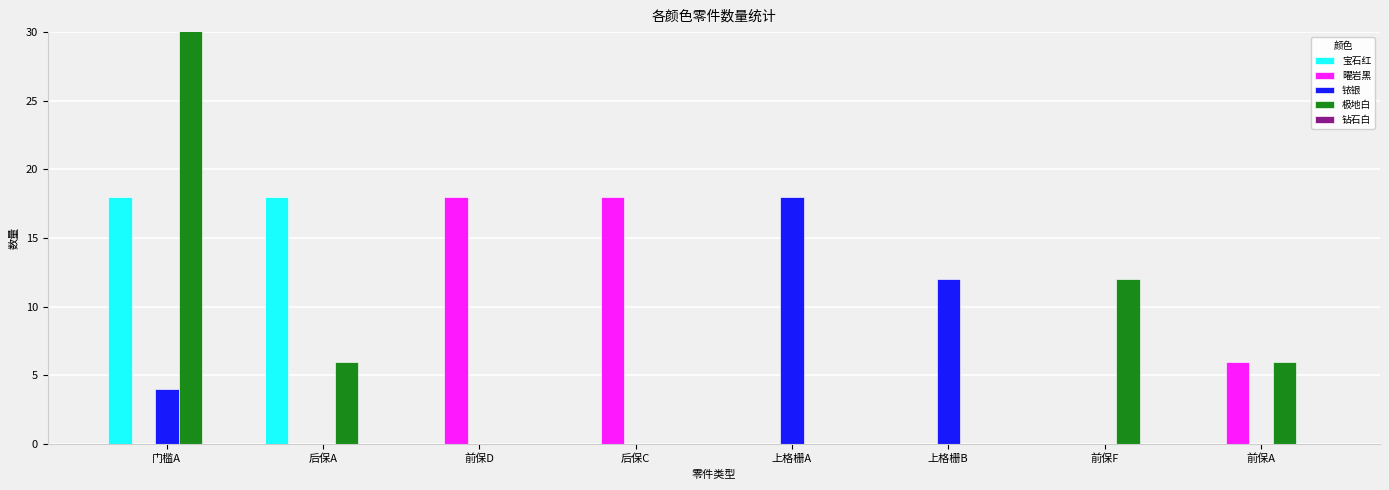

What is the total value across all series at 上格栅B?

12